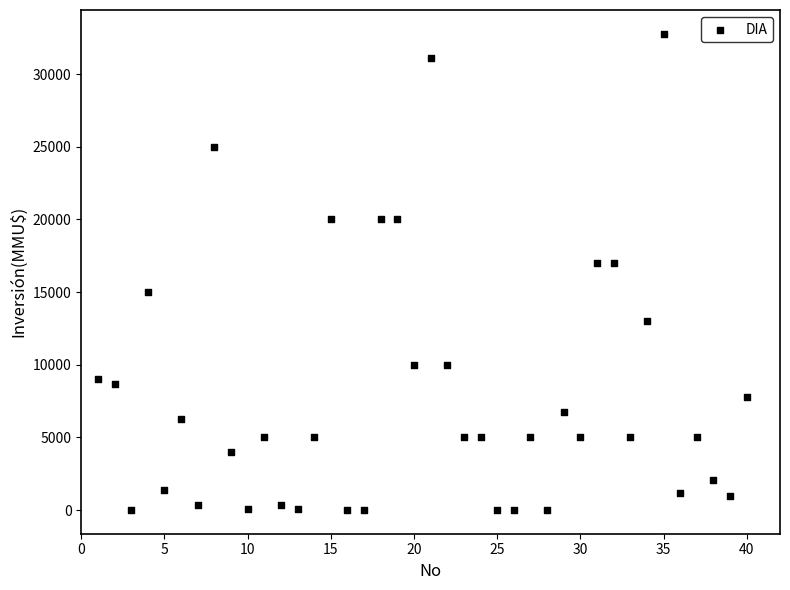

What is the range of X values (max minus min)?

39